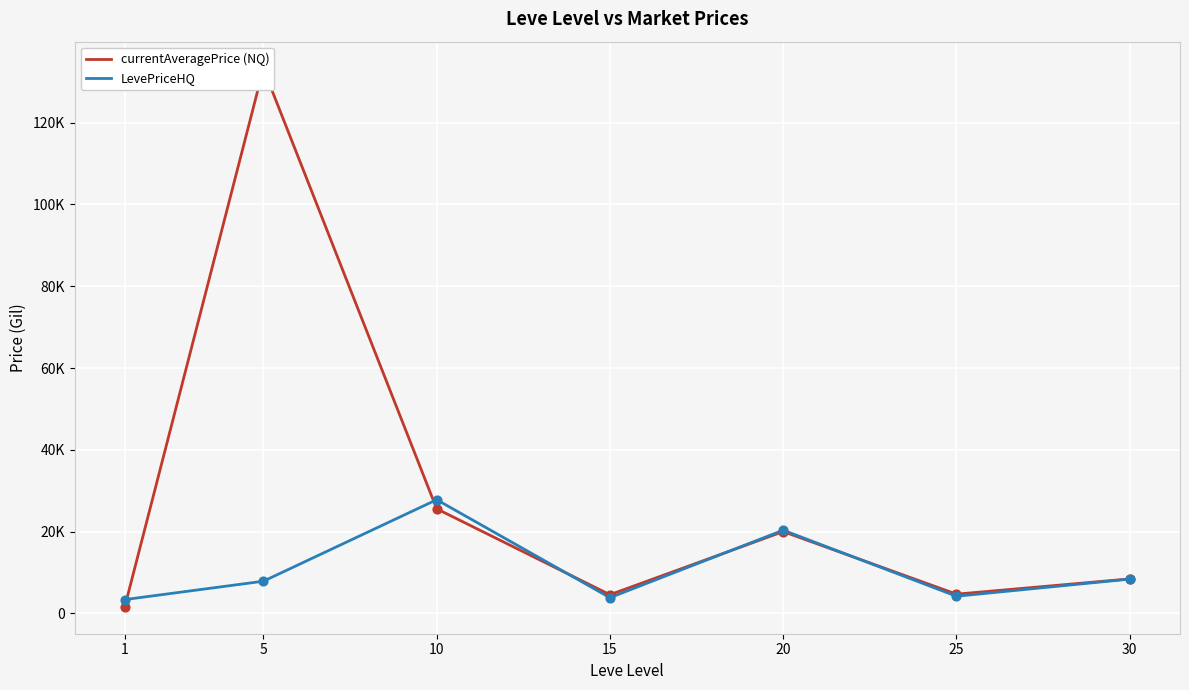

At how many categories does at least one series exceed 14059?

3